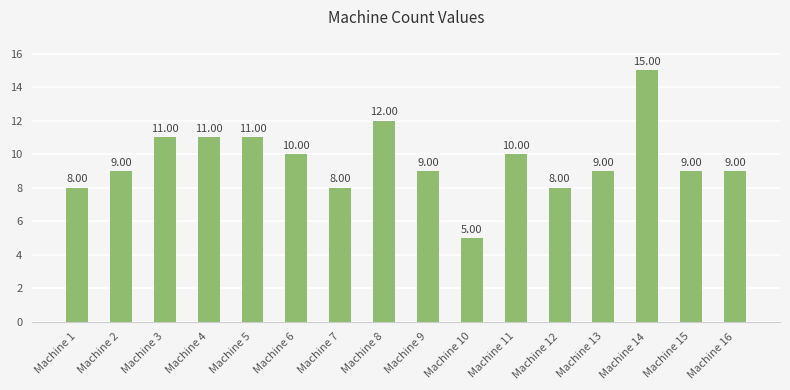

Approximately how many times larger is the value at Machine 14 compared to Machine 2?

1.7